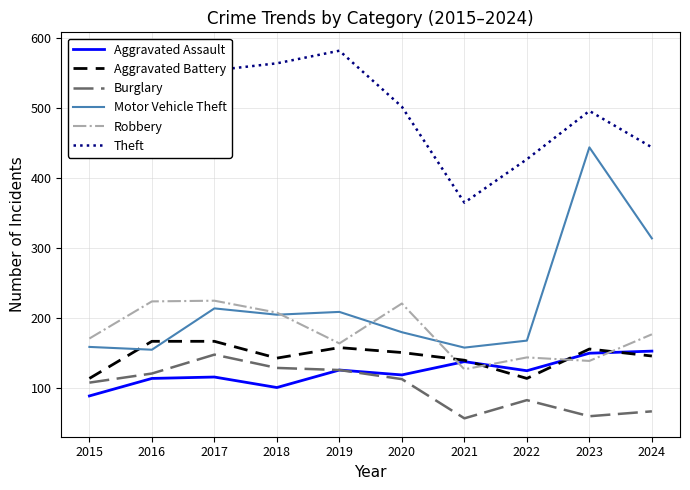

True or false: Burglary and Aggravated Battery cross at least once.

False